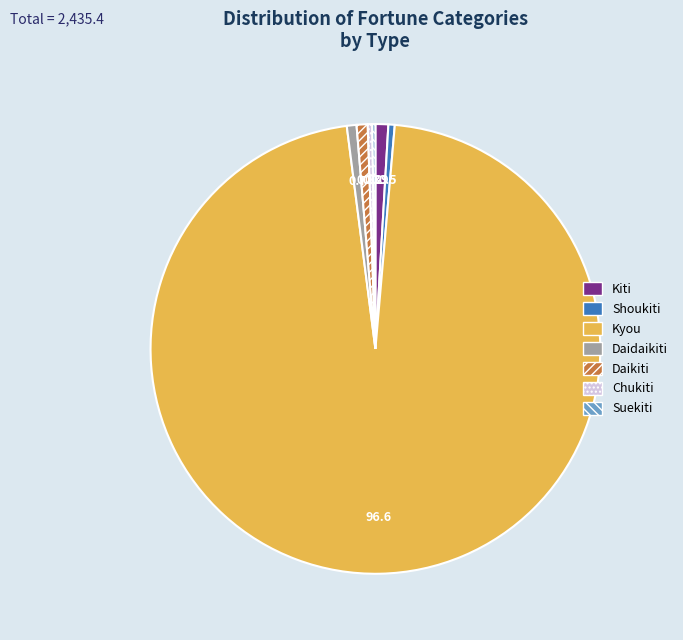

Is the sum of Chukiti and Kiti greater than half?

No